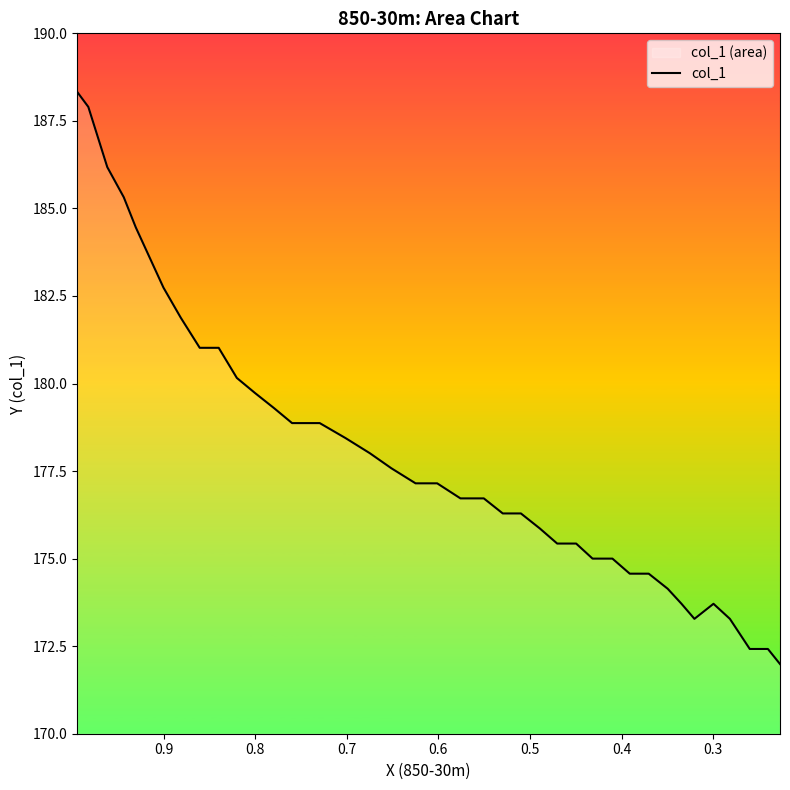

How many interior local valleys (lower than both neighbors) does the data have?

1